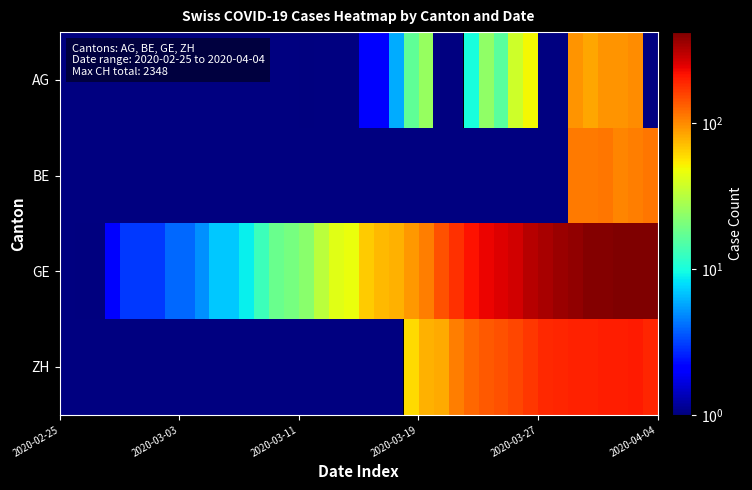

Which series has the largest range (max minus min)?

GE